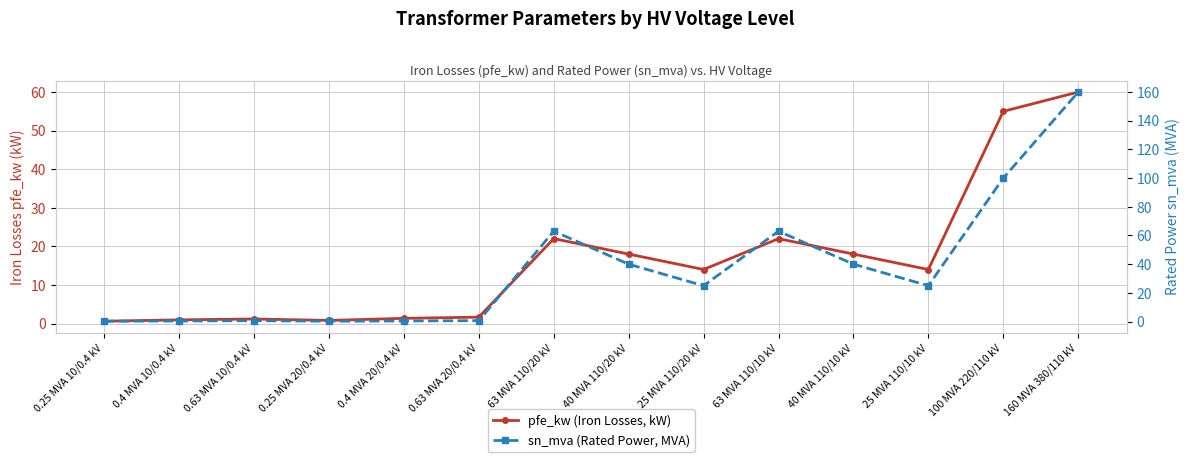

Is it true that sn_mva (Rated Power, MVA) equals 0.6 at 0.4 MVA 10/0.4 kV?

False